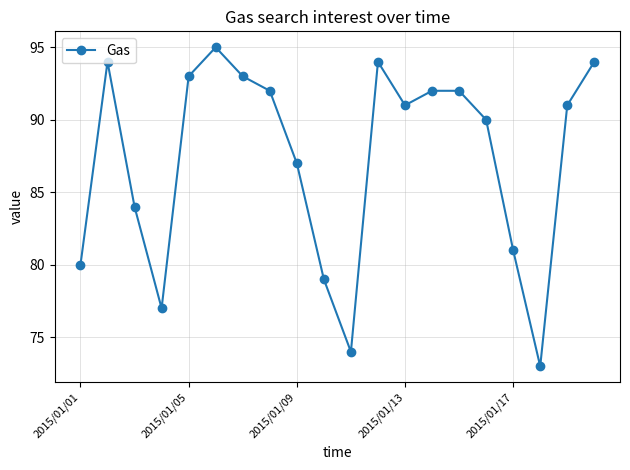

How many interior local valleys (lower than both neighbors) does the data have?

4